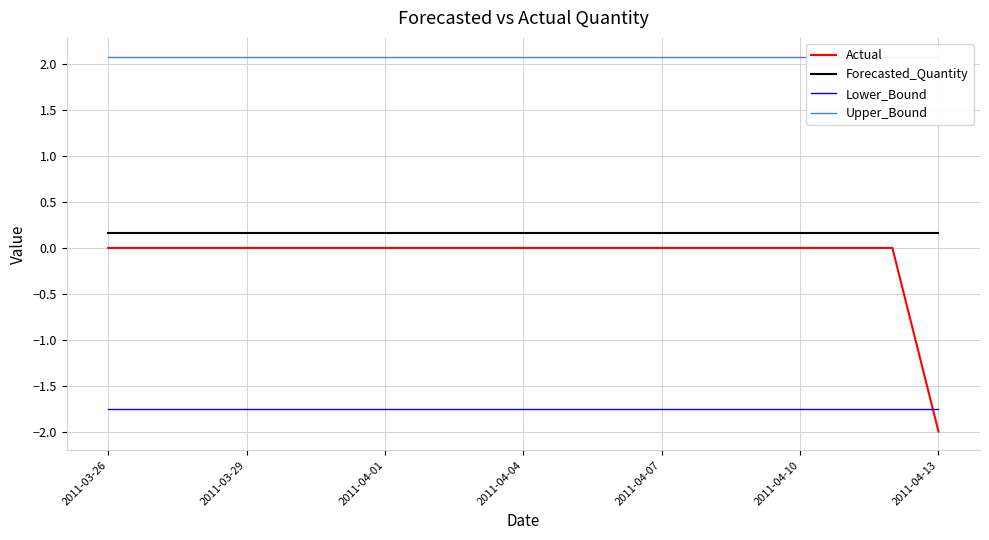

What is the value of the Upper_Bound point at the 19th from the left?

2.1